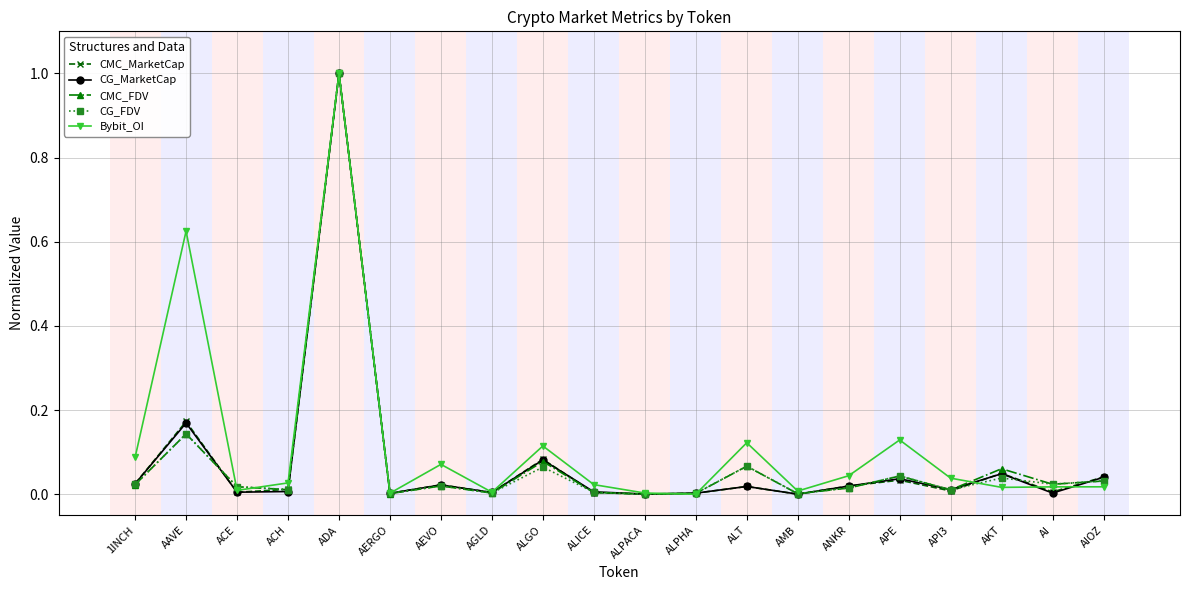

What is the label of the 20th point from the left?

AIOZ